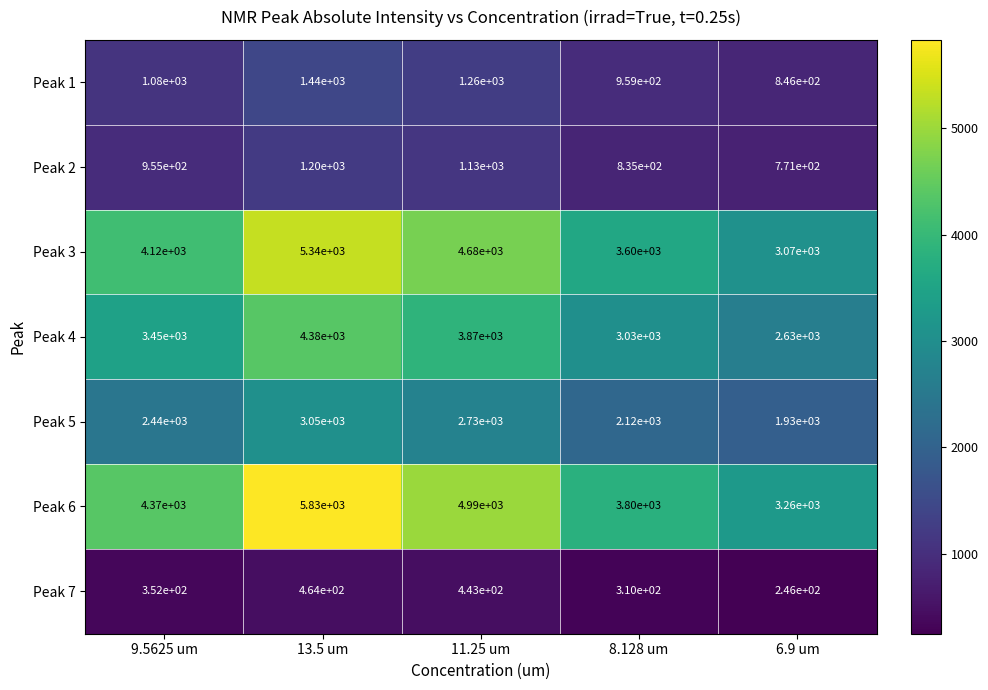

Rank the series by their maximum value, from highest to lowest.

Peak 6, Peak 3, Peak 4, Peak 5, Peak 1, Peak 2, Peak 7